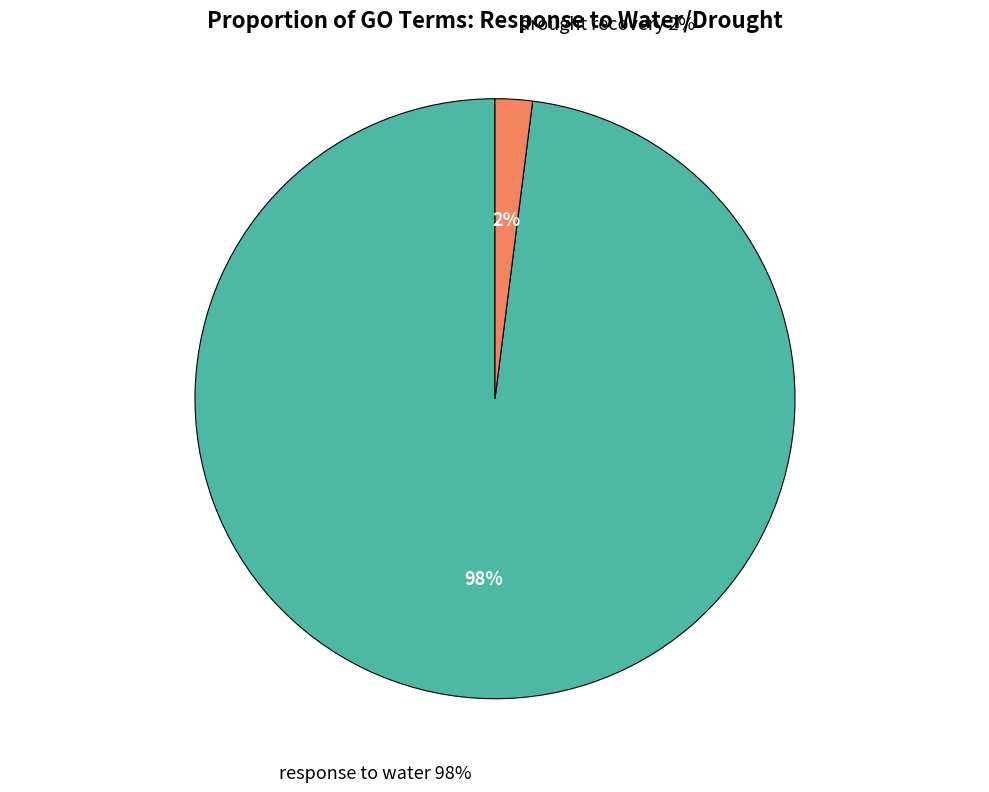

Is the sum of response to water and drought recovery greater than half?

Yes